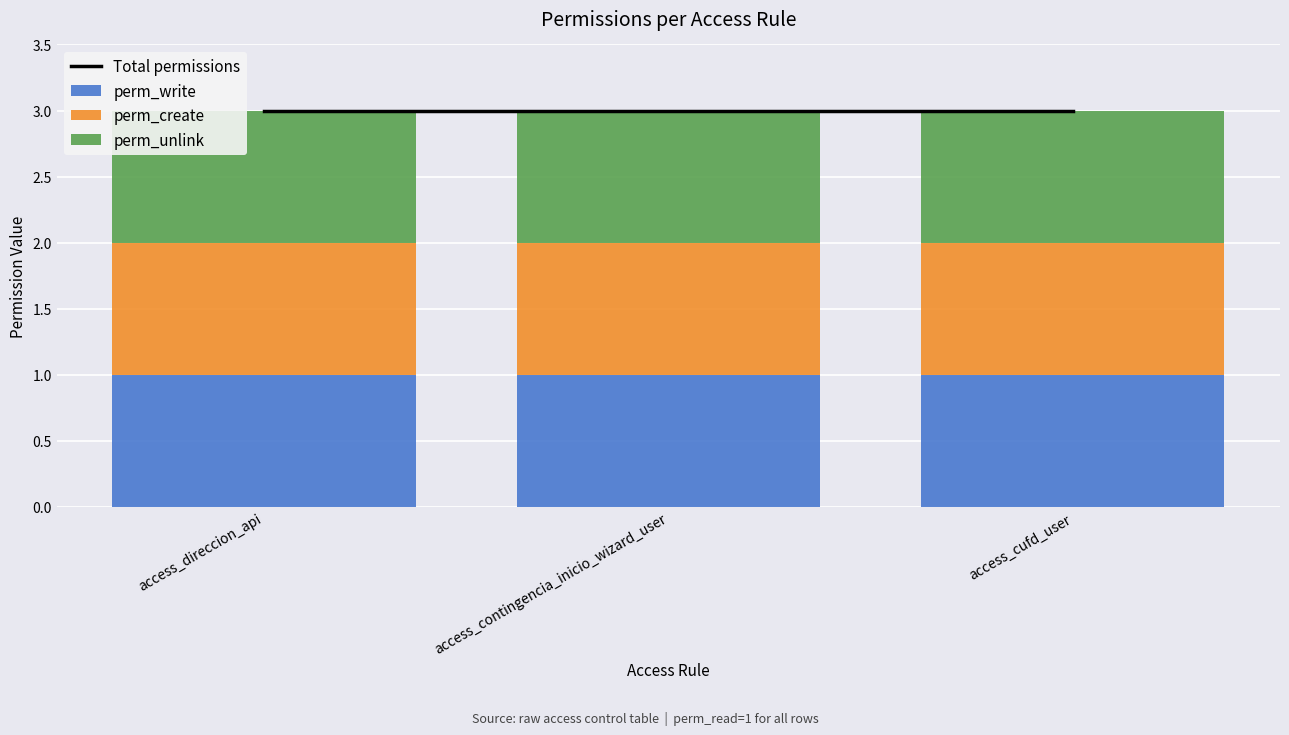

Is the value of Total permissions at access_direccion_api greater than the value of perm_create at access_contingencia_inicio_wizard_user?

Yes